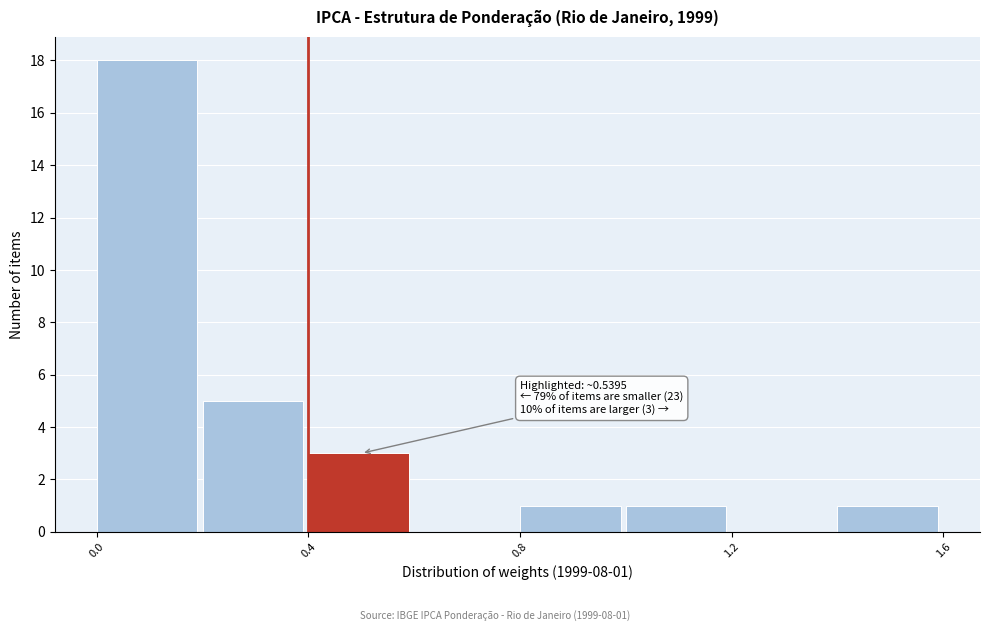

Over which range of the x-axis is the bar tallest?

0.0 to 0.2